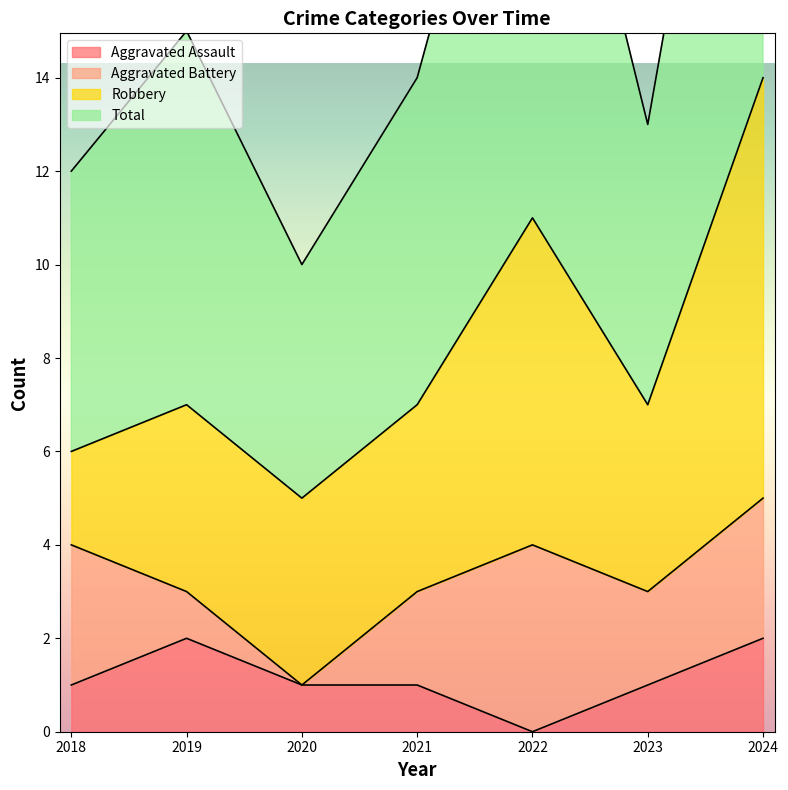

In Total, how many points are higher than both neighbors (excluding endpoints)?

2